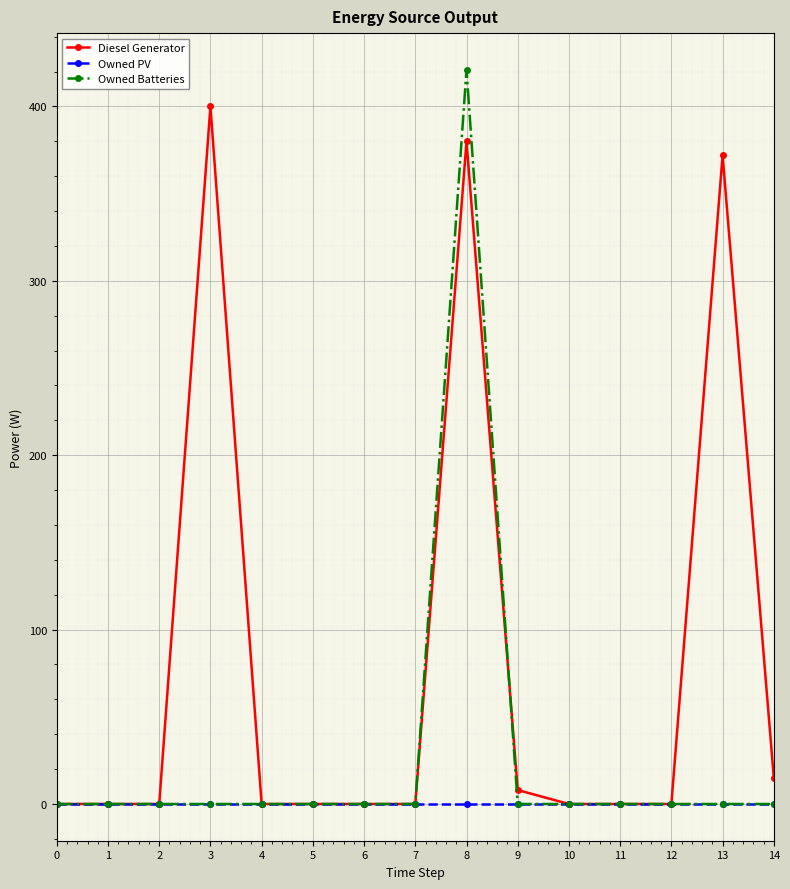

What is the total value across all series at 13?

372